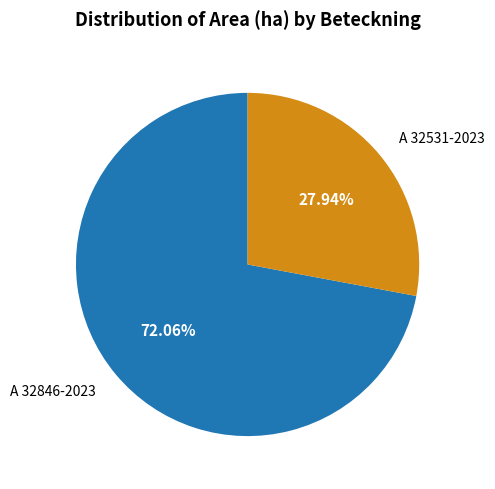

Is there a majority slice in this chart?

Yes